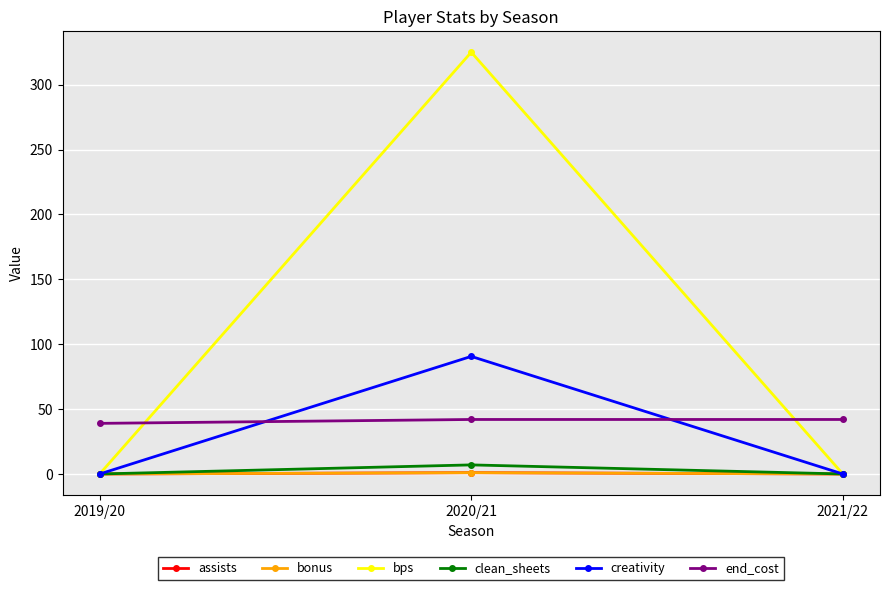

The value of creativity at 2020/21 is 124.1. True or false?

False